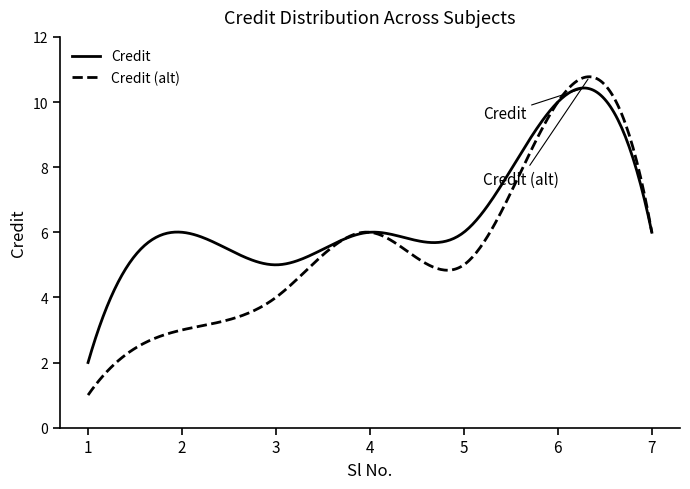

Which series has the largest total across all categories?

Credit